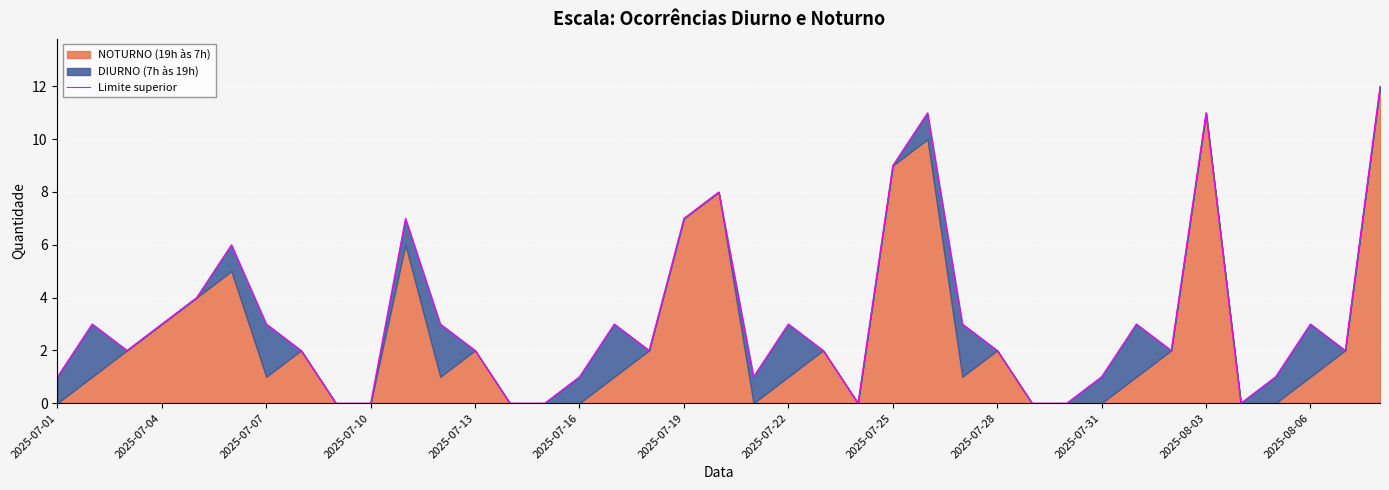

How many categories are shown in the chart?

39